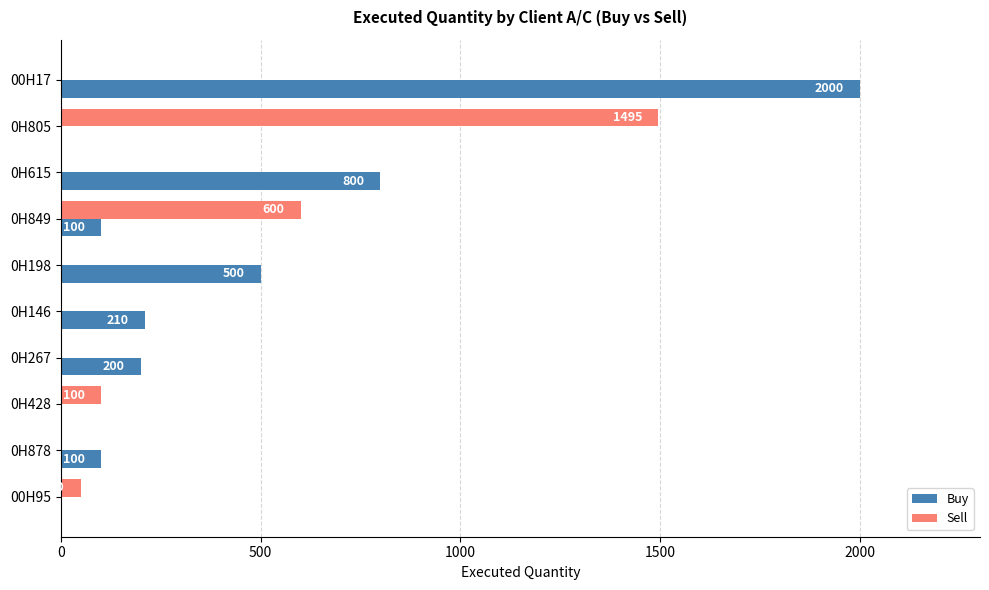

What is the average value of the Buy series?

391